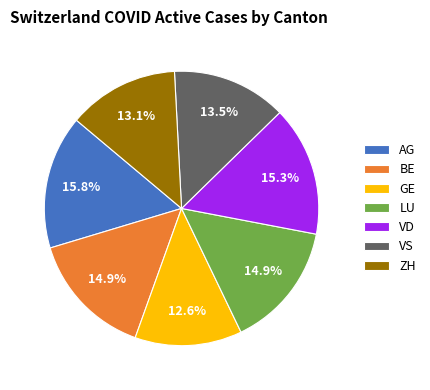

Which has a higher value, LU or GE?

LU